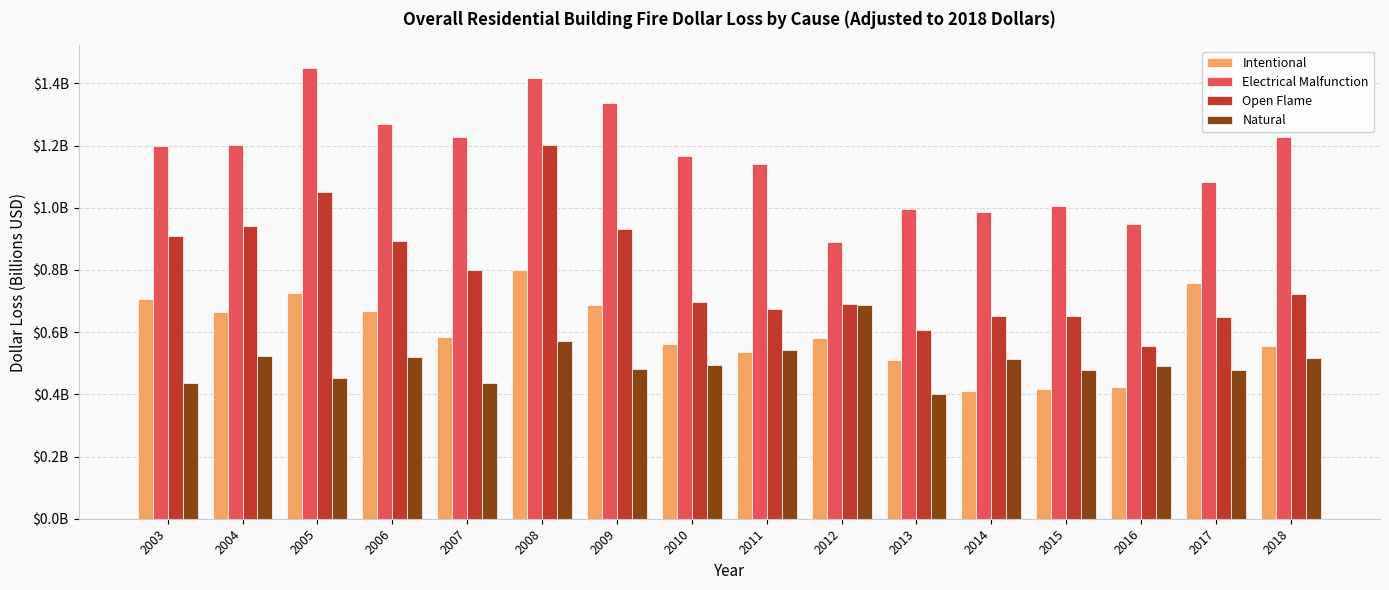

What are all the series names shown in the legend?

Intentional, Electrical Malfunction, Open Flame, Natural